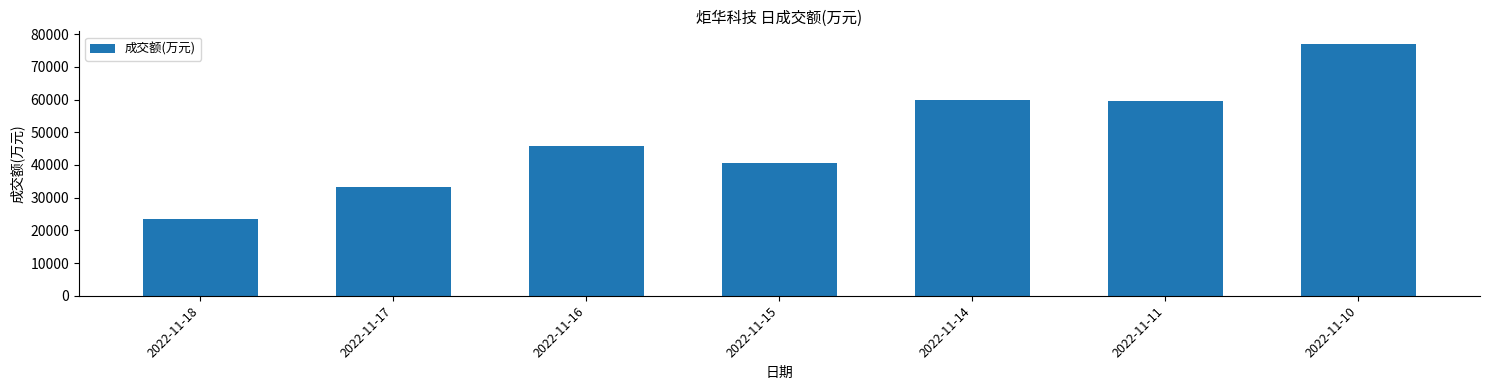

Read the value at 2022-11-17, to the nearest 100.

33300